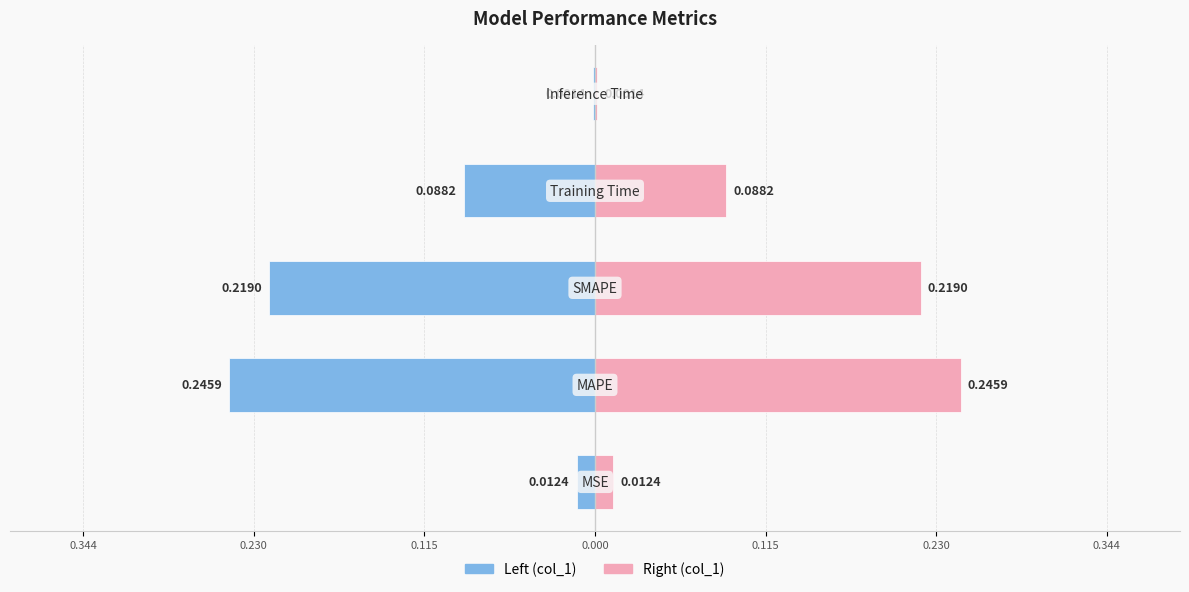

What is the maximum value shown in the chart?

0.2